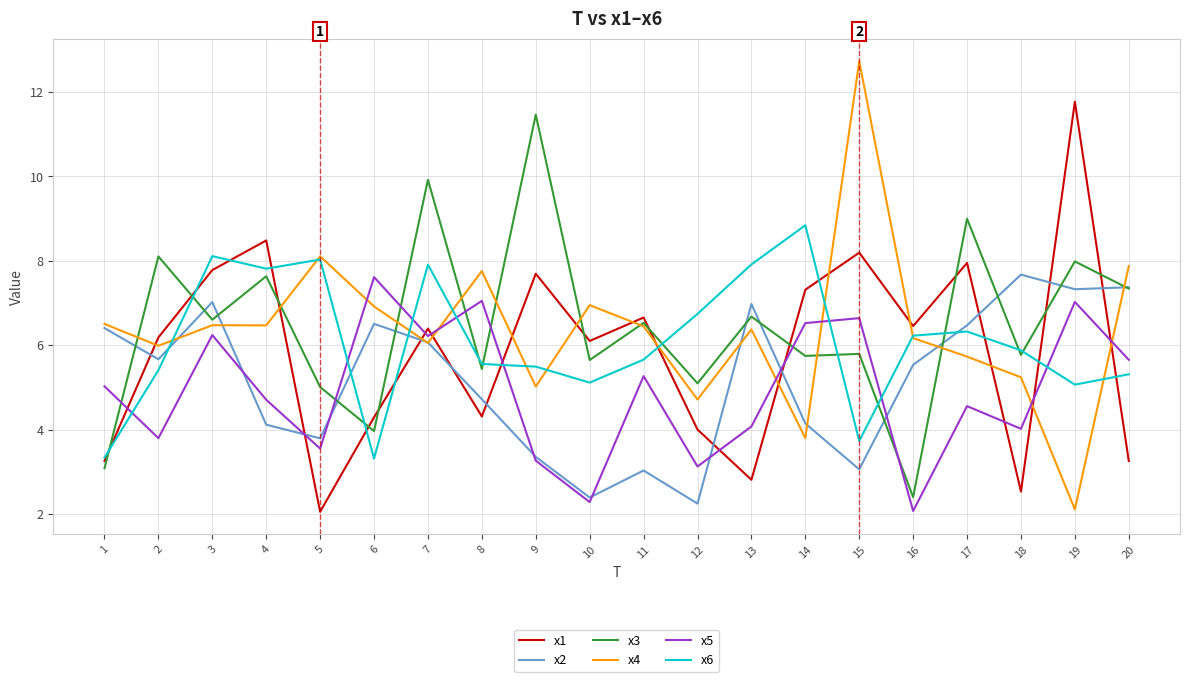

What is the lowest value of the x2 series?

2.2